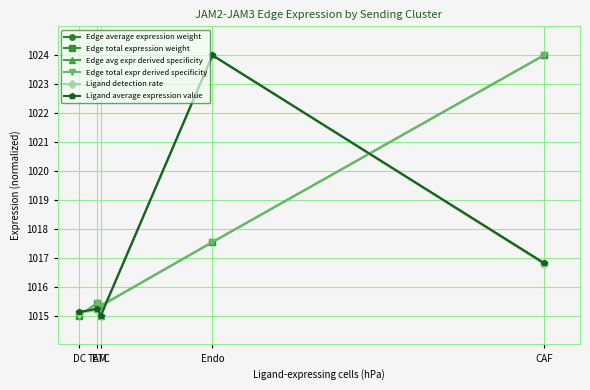

The Edge average expression weight series shows 553.0 at Endo. True or false?

False